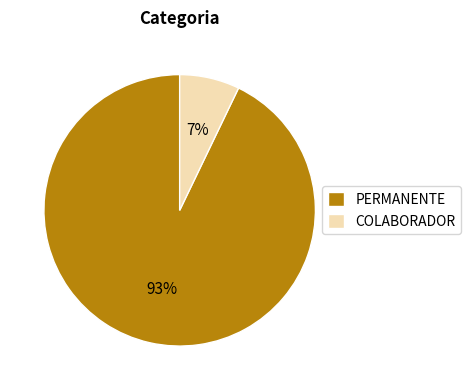

Count the number of slices in the pie.

2